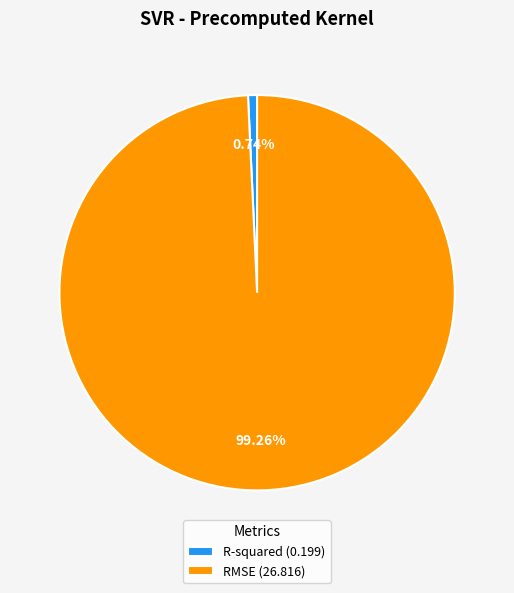

How many slices are in this pie chart?

2